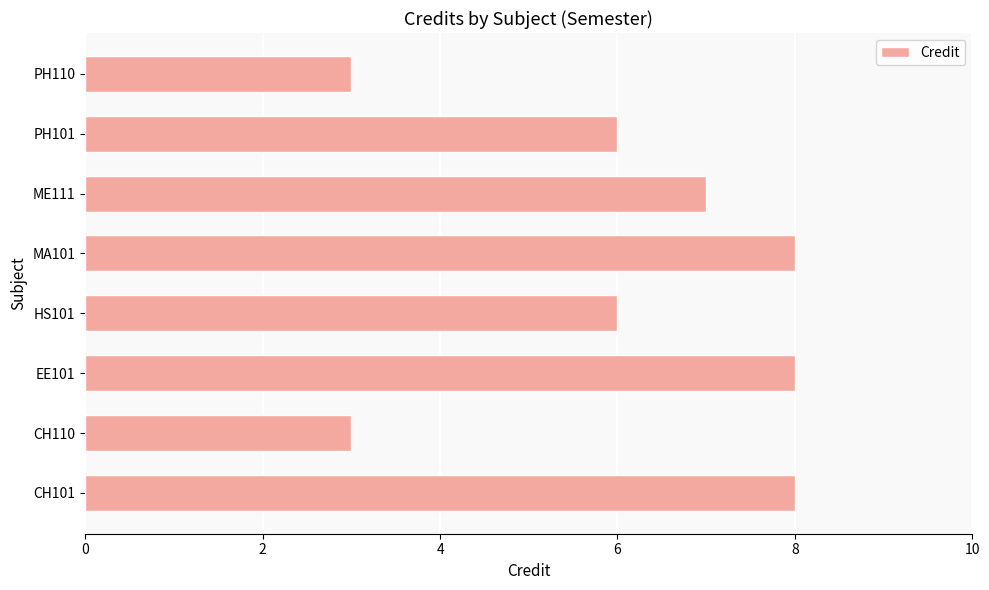

What is the maximum value shown in the chart?

8